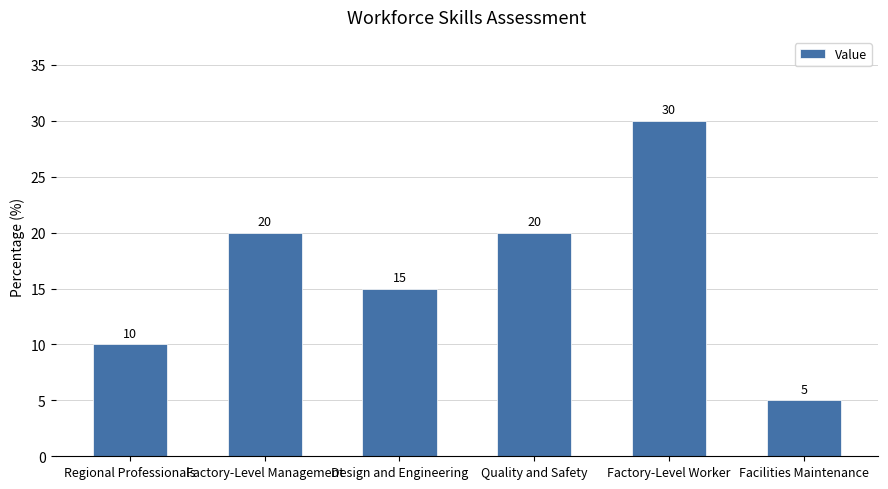

What is the smallest value displayed?

5